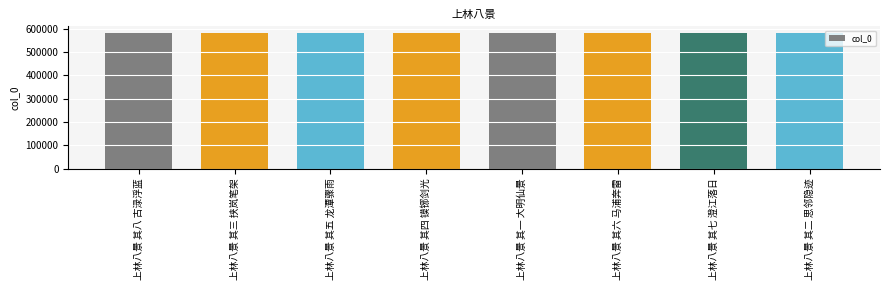

What position from the right is 上林八景 其四 镆铘剑光?

5